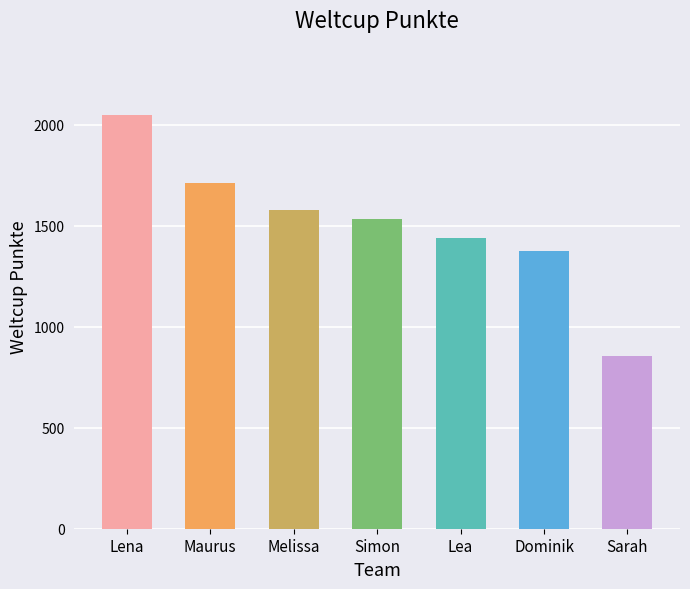

List the labels in order of value, largest first.

Lena, Maurus, Melissa, Simon, Lea, Dominik, Sarah